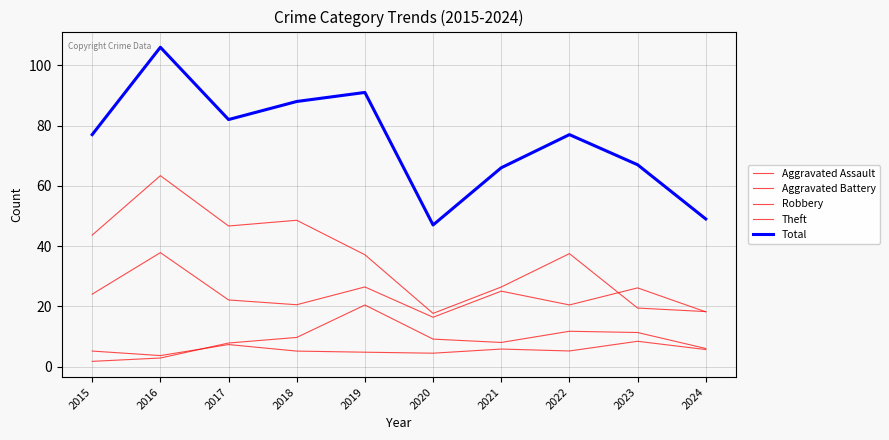

Rank the series at 2018 from highest to lowest value.

Total, Theft, Robbery, Aggravated Battery, Aggravated Assault